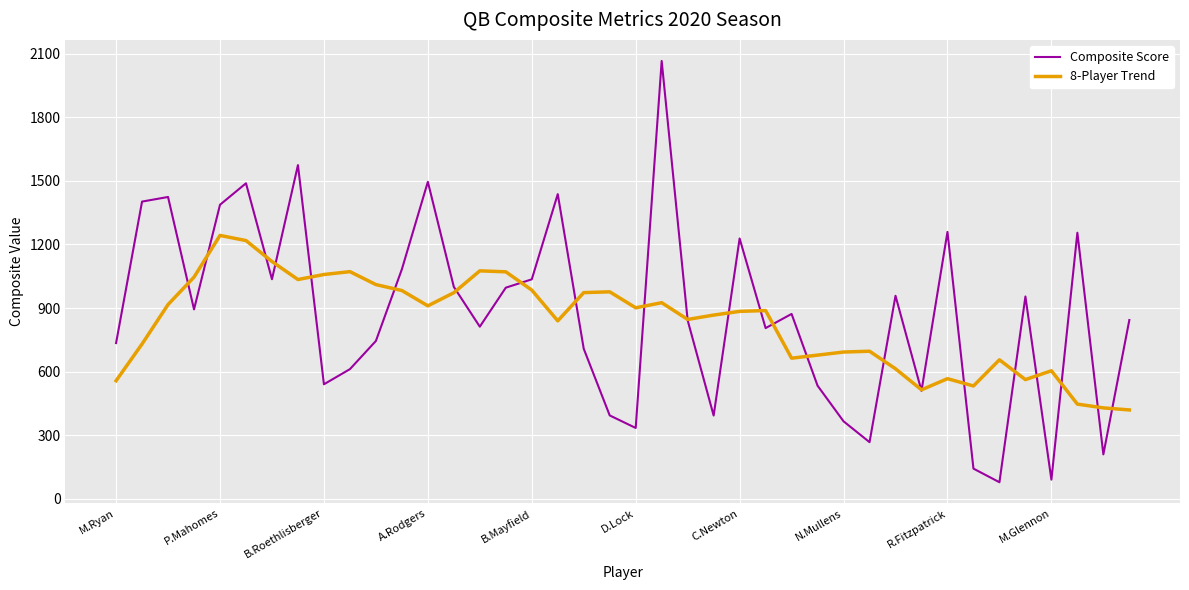

What is the minimum value for 8-Player Trend?

419.1